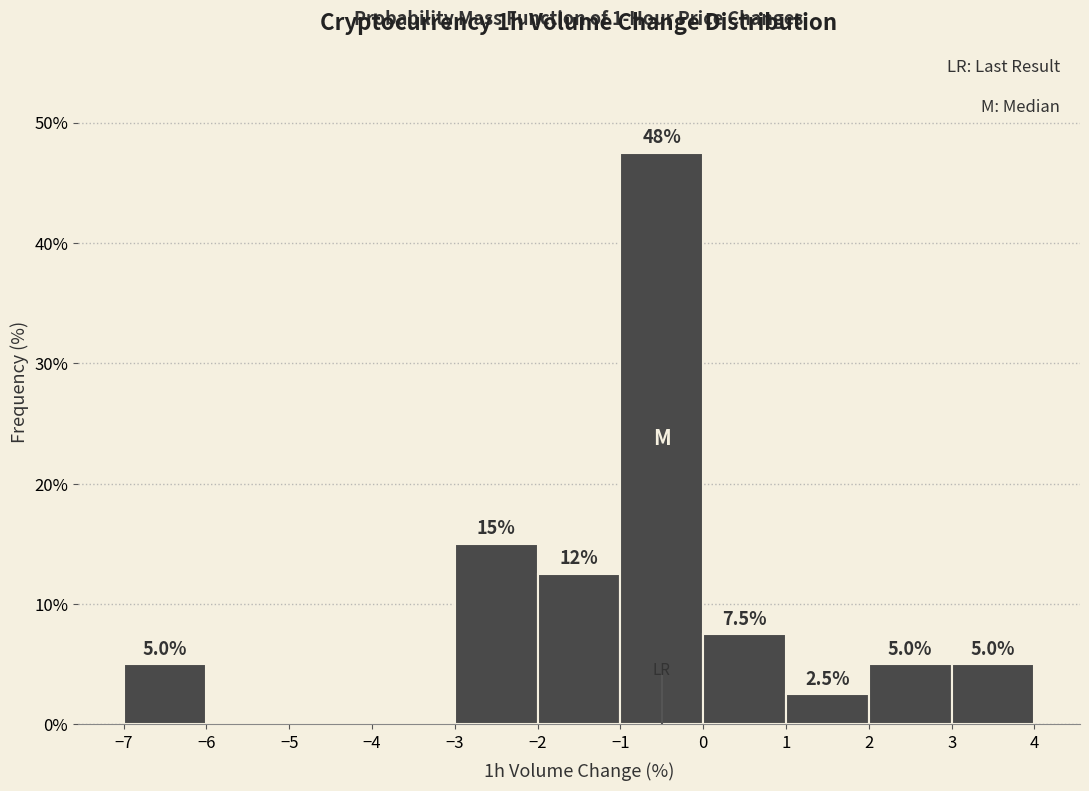

Which range on the x-axis has the tallest bar?

-1 to 0